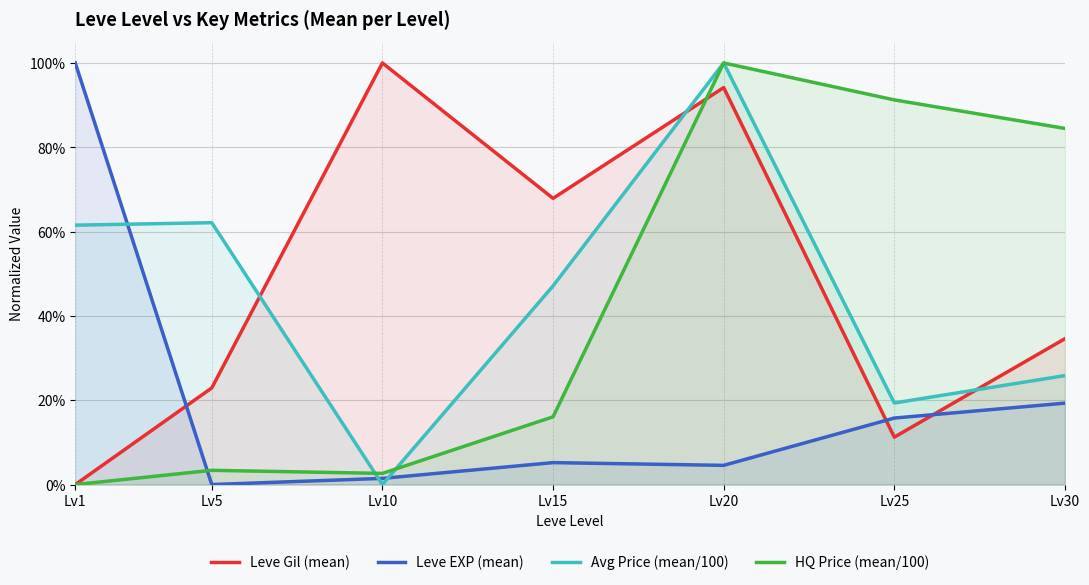

How many categories are shown in the chart?

7